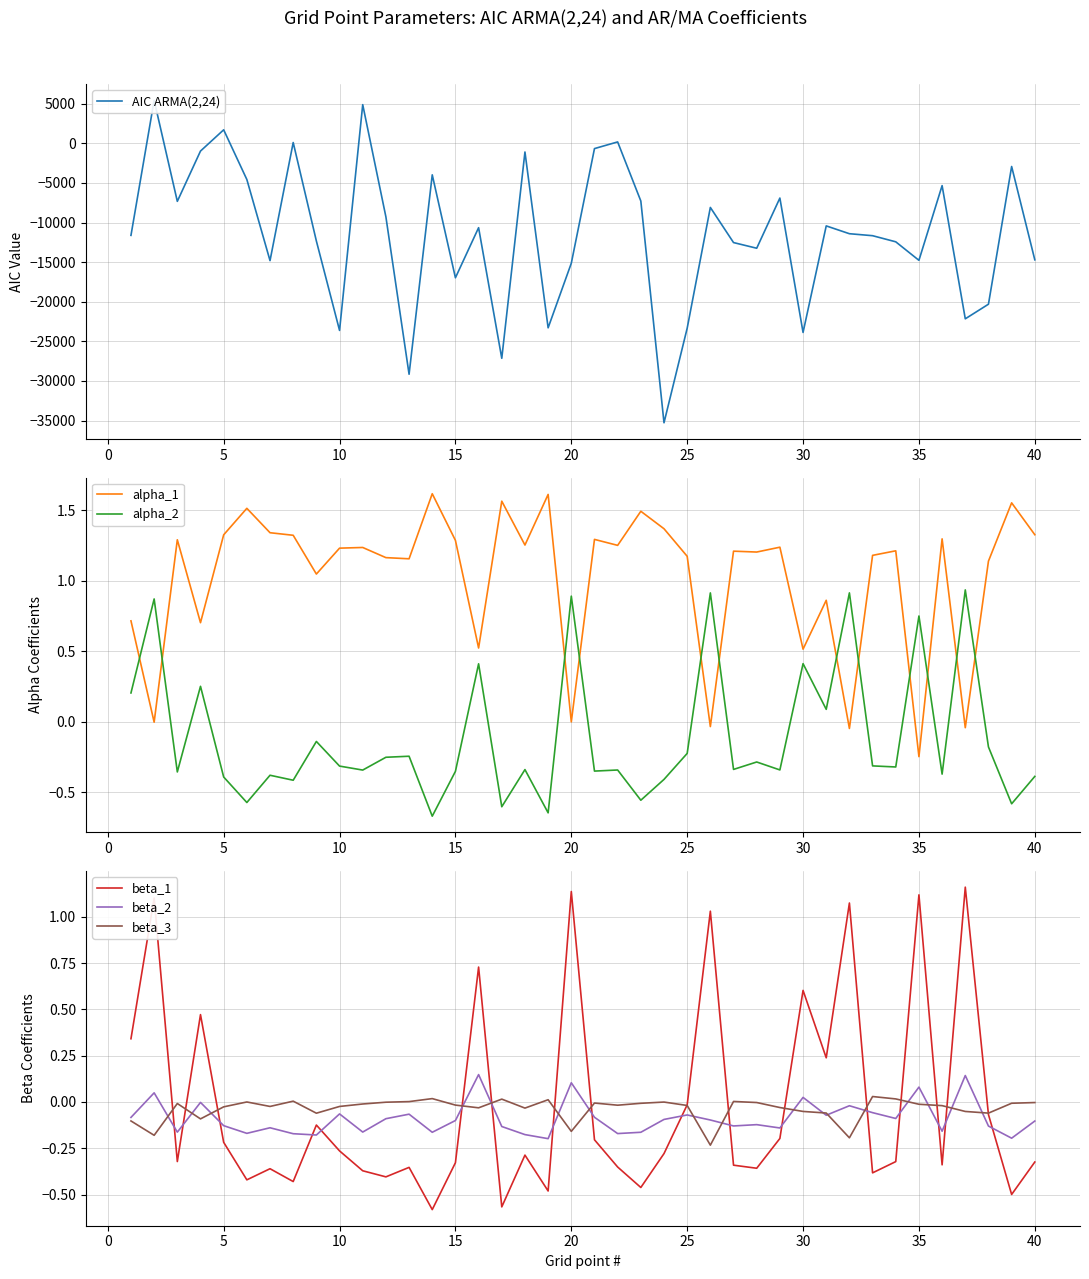

Is the value of beta_2 at 25 greater than the value of beta_1 at 35?

No